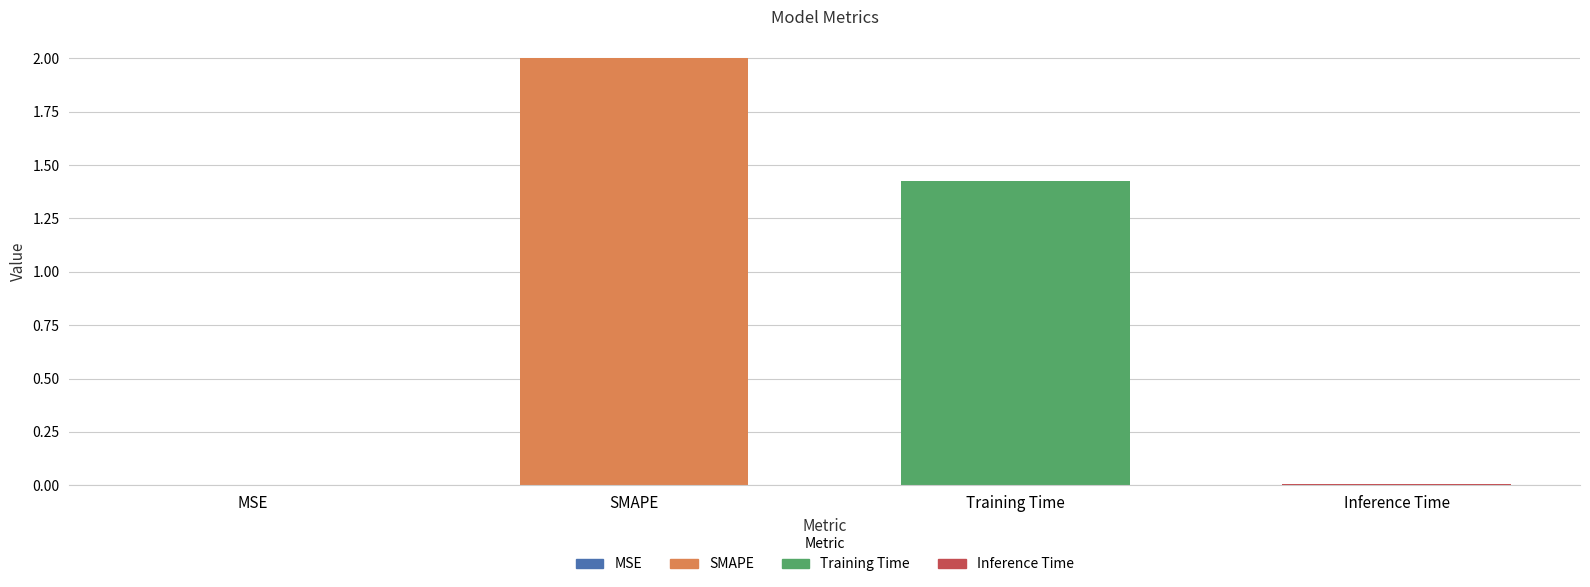

What is the greatest value displayed?

2.0